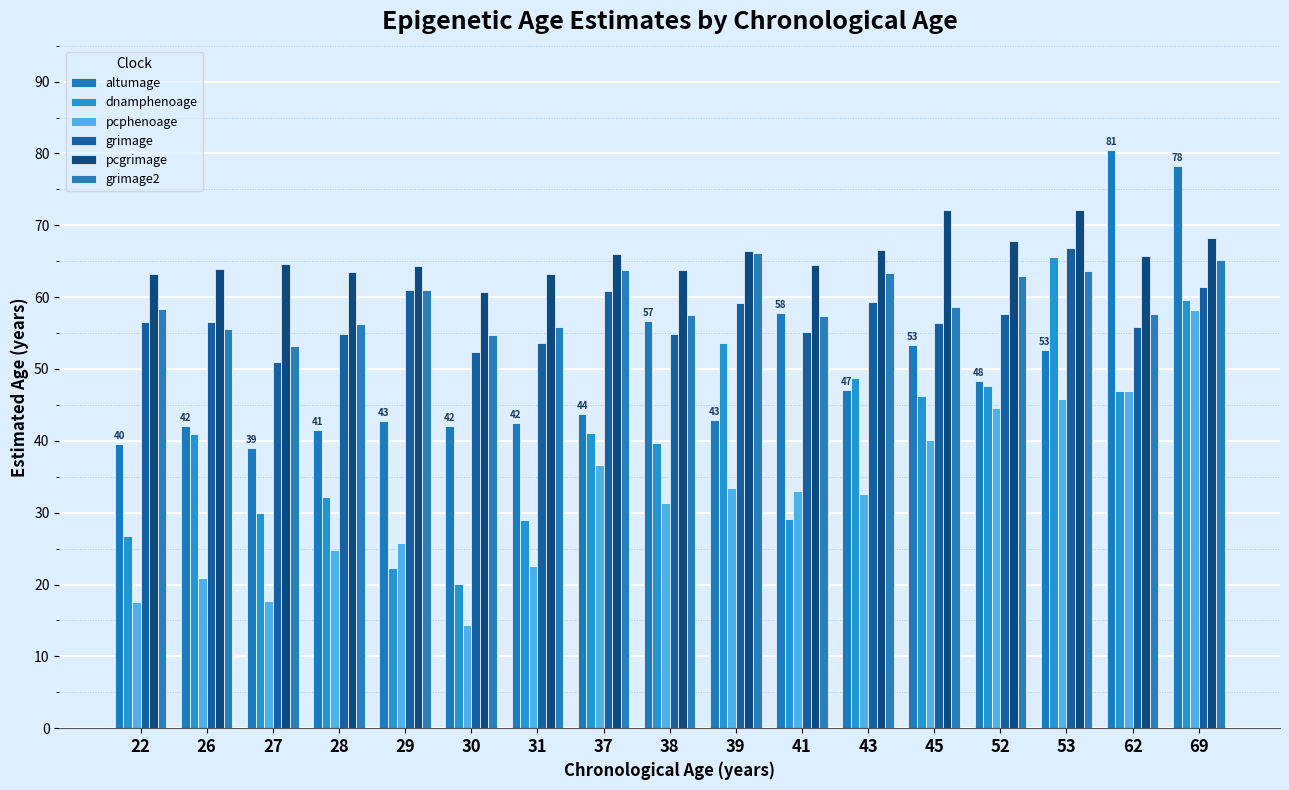

What is the average value of the dnamphenoage series?

40.0